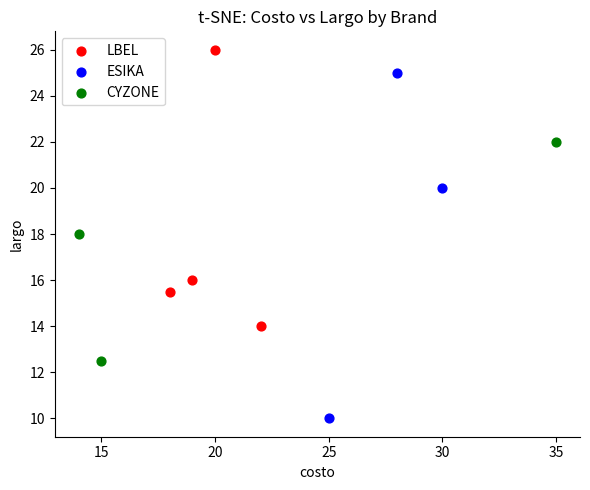

Which series contains the highest Y value?

LBEL